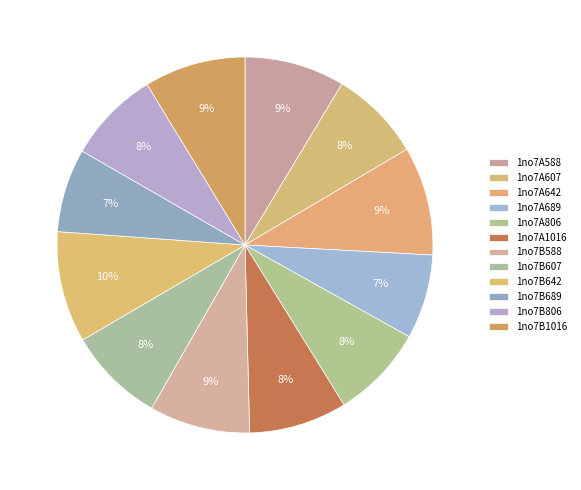

How many slices are in this pie chart?

12